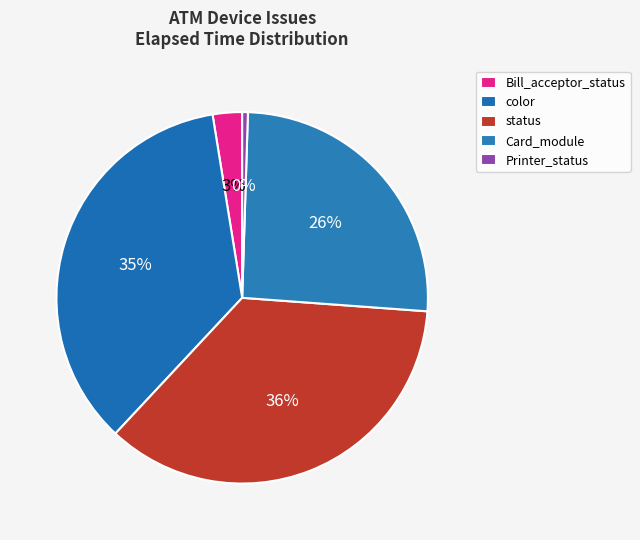

How many segments does this pie chart have?

5